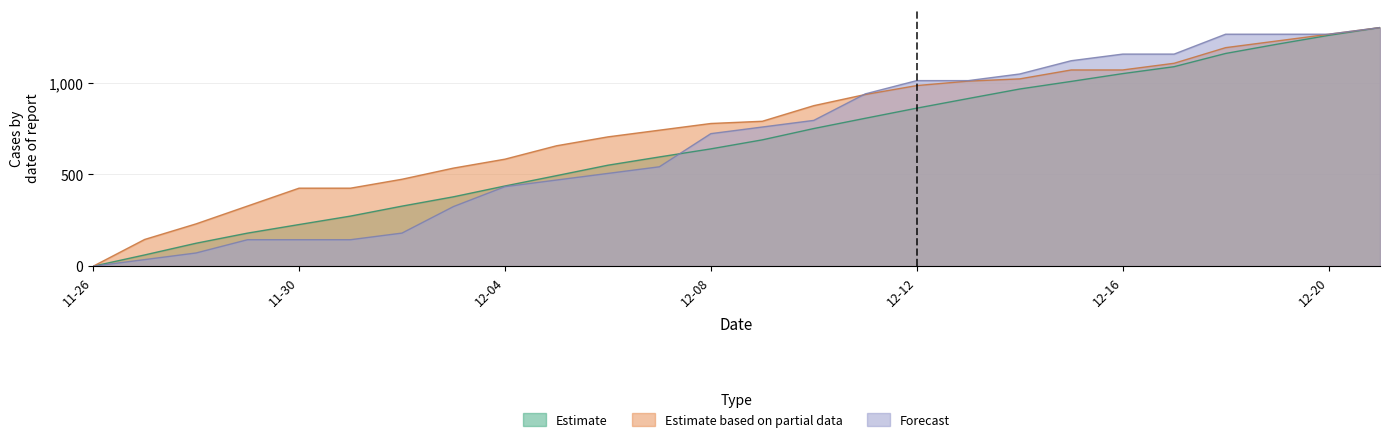

Does the chart display data point markers on the line(s)?

No